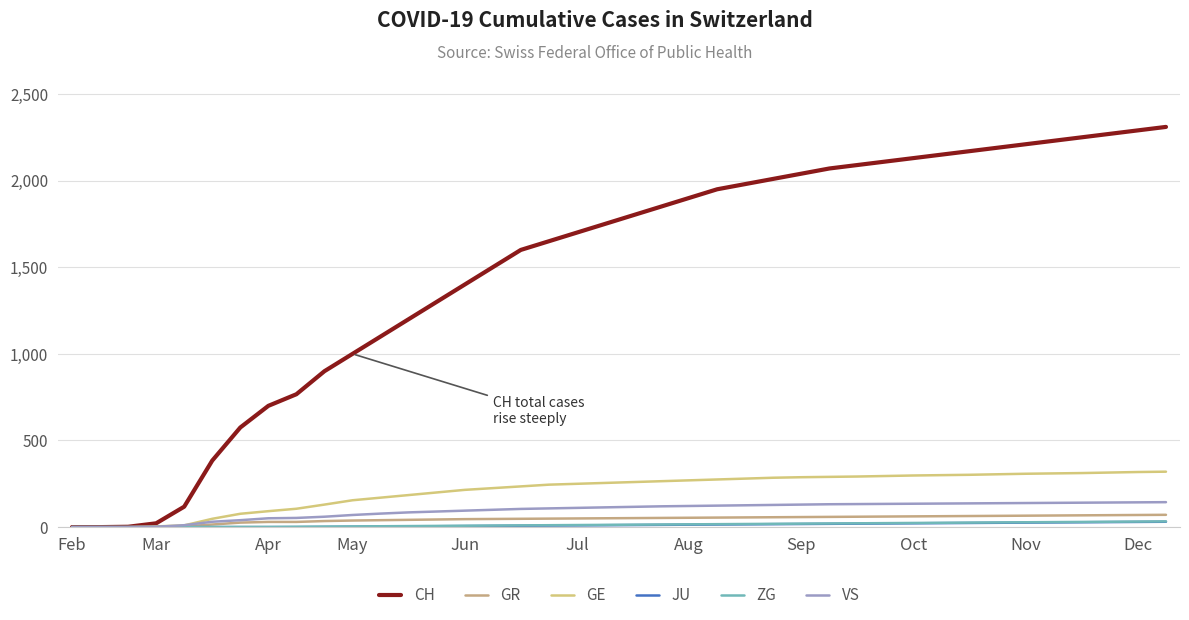

How many lines are shown in the chart?

6